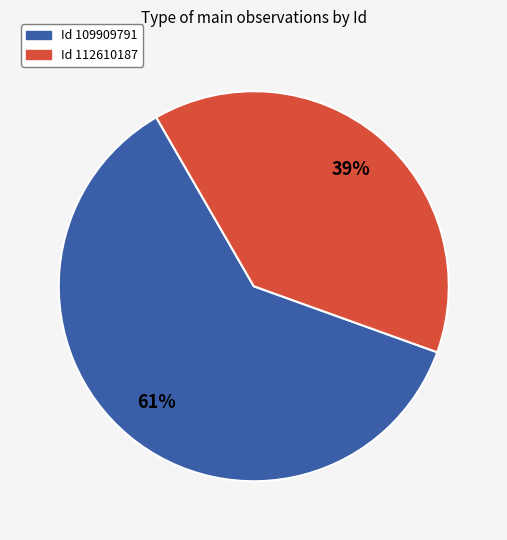

To the nearest percent, what is the average slice percentage?

50%